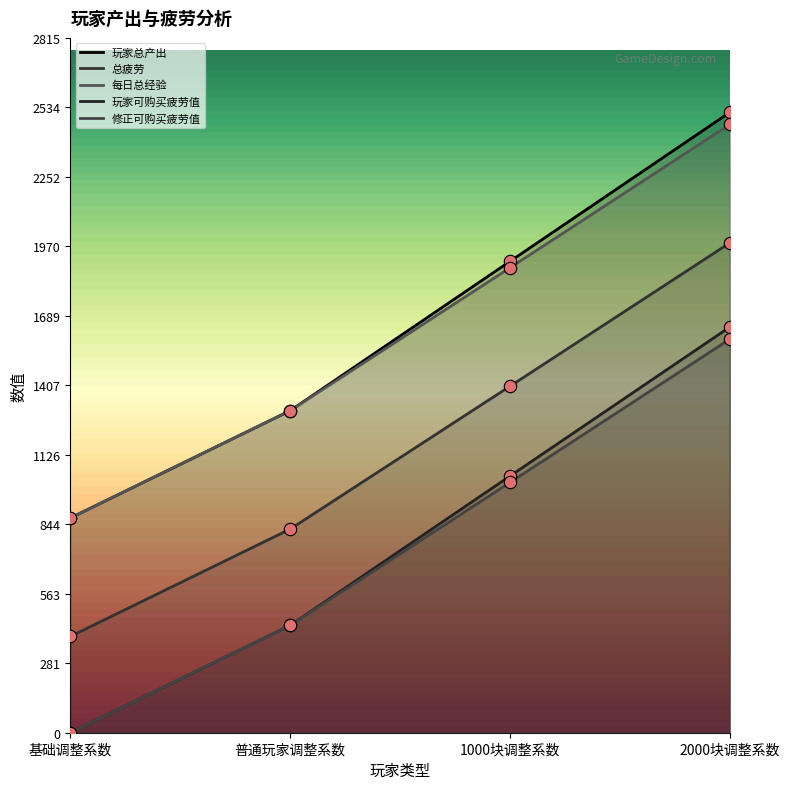

Which series has the largest Y range (max minus min)?

玩家总产出